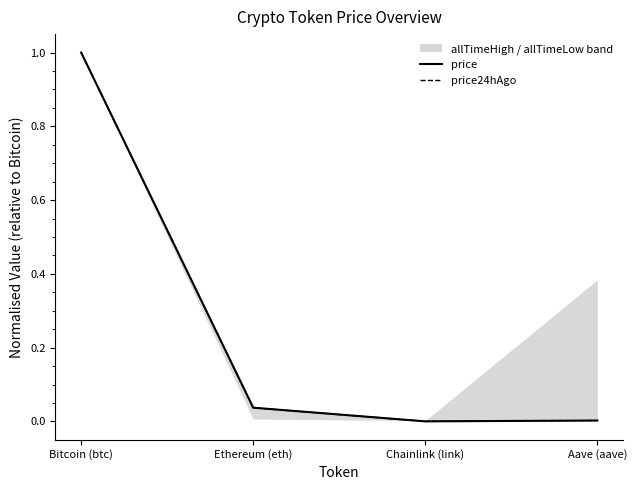

Reading left to right, extract all data points from this chart.

price: Bitcoin (btc)=1.0	Ethereum (eth)=0.0	Chainlink (link)=0.0	Aave (aave)=0.0
price24hAgo: Bitcoin (btc)=1.0	Ethereum (eth)=0.0	Chainlink (link)=0.0	Aave (aave)=0.0